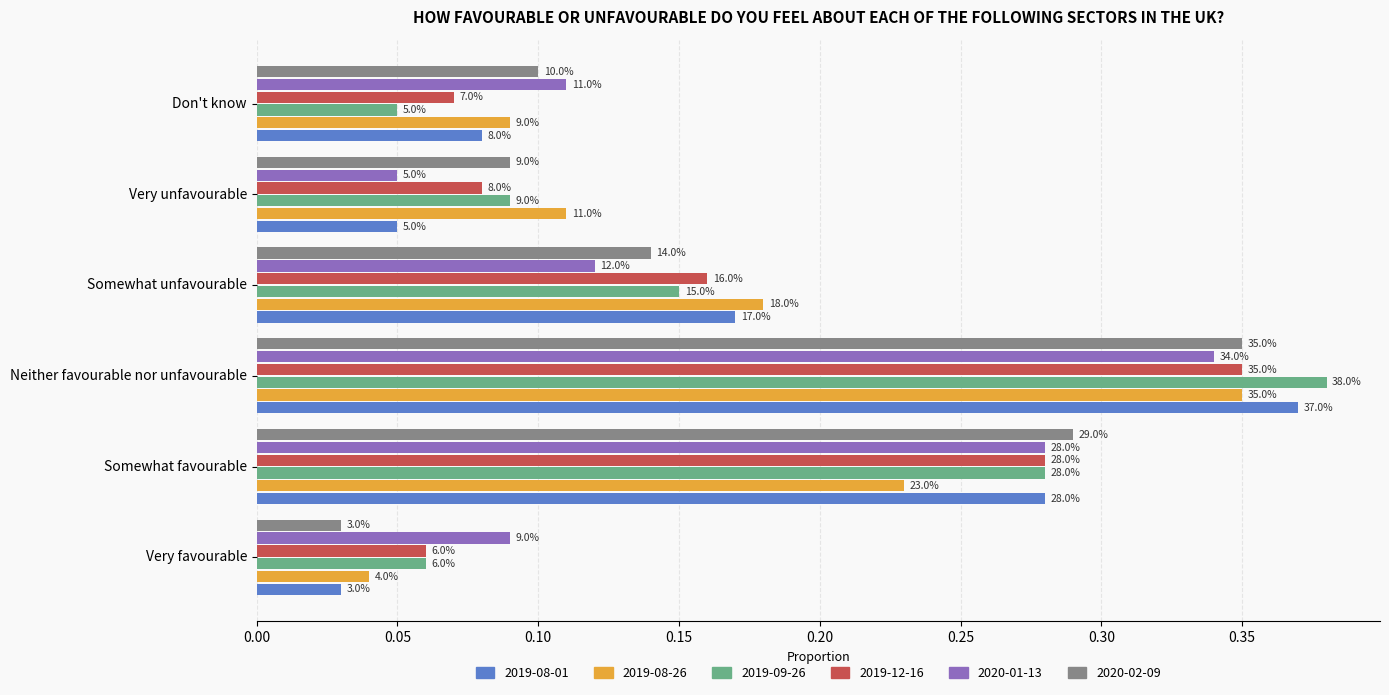

What is the approximate value of 2019-12-16 at Somewhat favourable?

0.3